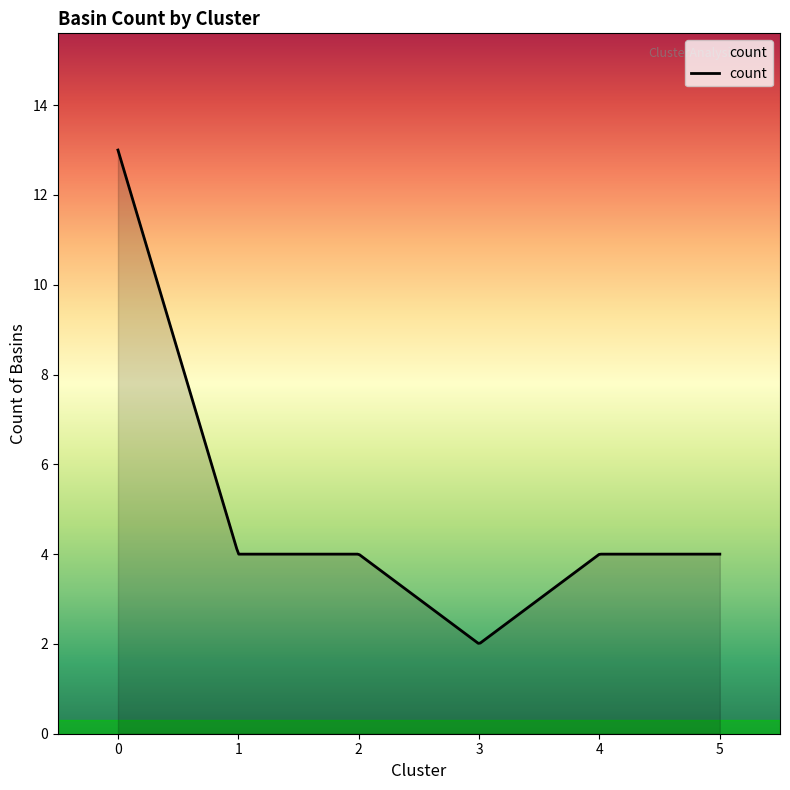

Count the number of categories in the chart.

300